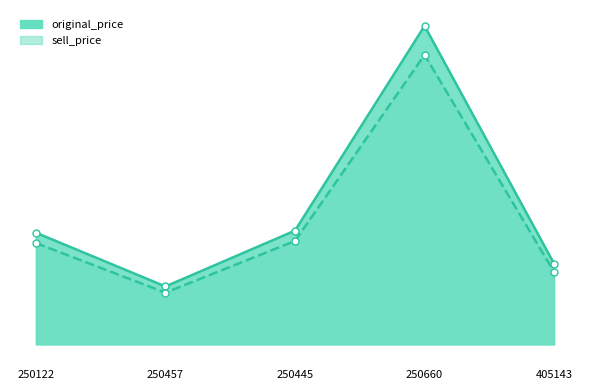

What is the sum of the original_price_line values at 405143 and 250457?

67